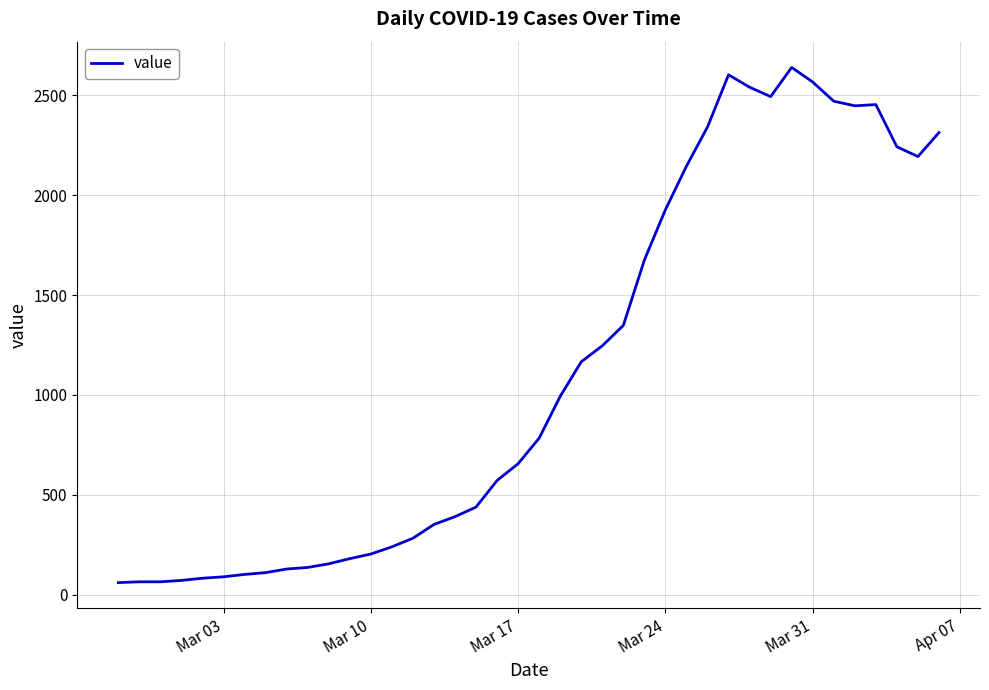

What is the greatest value displayed?

2639